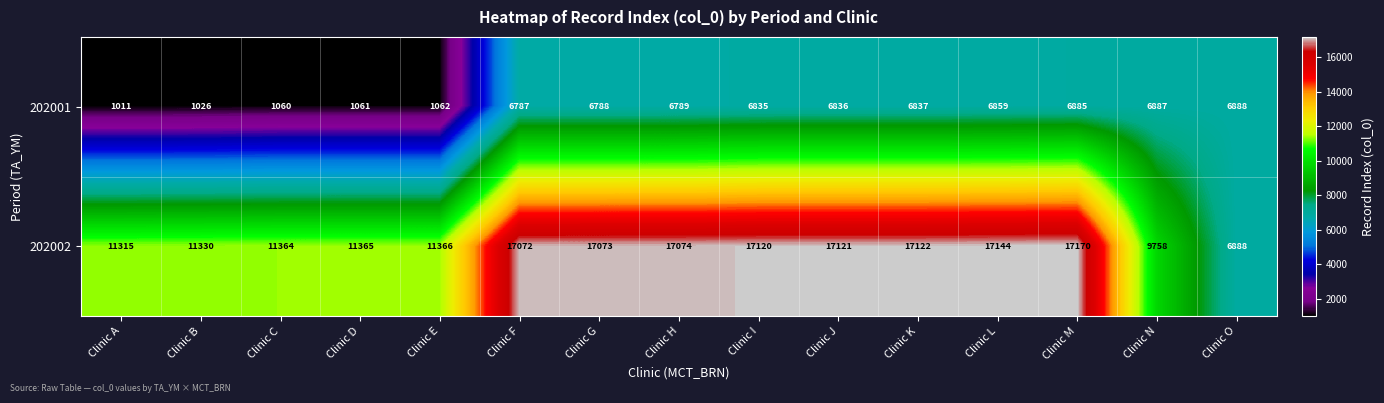

Rank the series by their average value, from highest to lowest.

202002, 202001